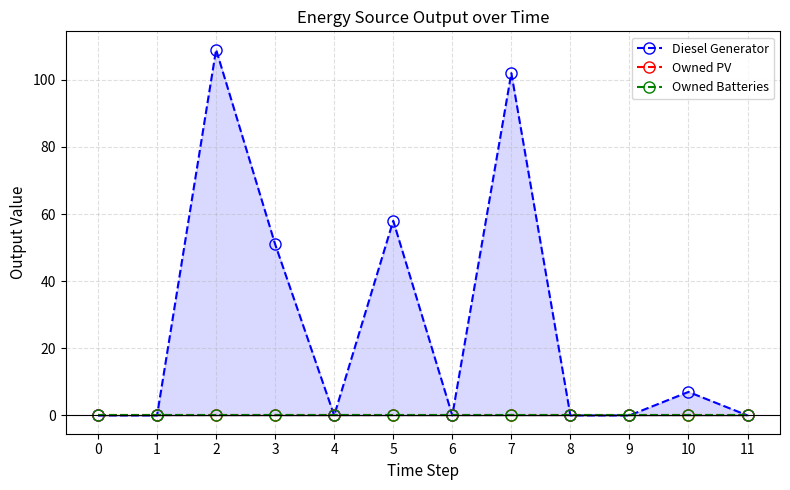

Reading right to left, extract all data points from this chart.

Diesel Generator: 11=0	10=7	9=0	8=0	7=102	6=0	5=58	4=0	3=51	2=109	1=0	0=0
Owned PV: 11=0	10=0	9=0	8=0	7=0	6=0	5=0	4=0	3=0	2=0	1=0	0=0
Owned Batteries: 11=0	10=0	9=0	8=0	7=0	6=0	5=0	4=0	3=0	2=0	1=0	0=0